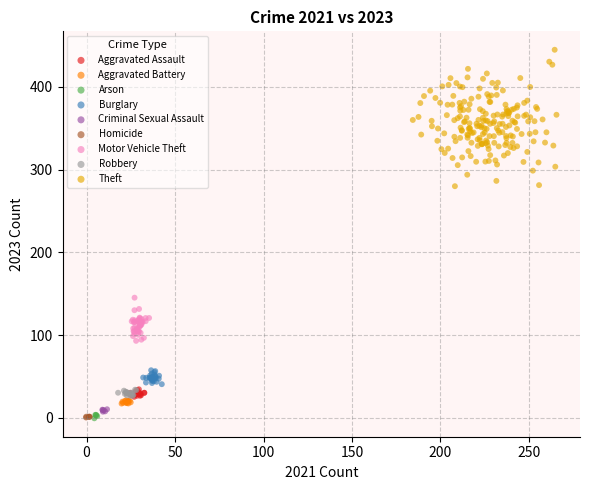

Which series reaches the maximum Y coordinate?

Theft